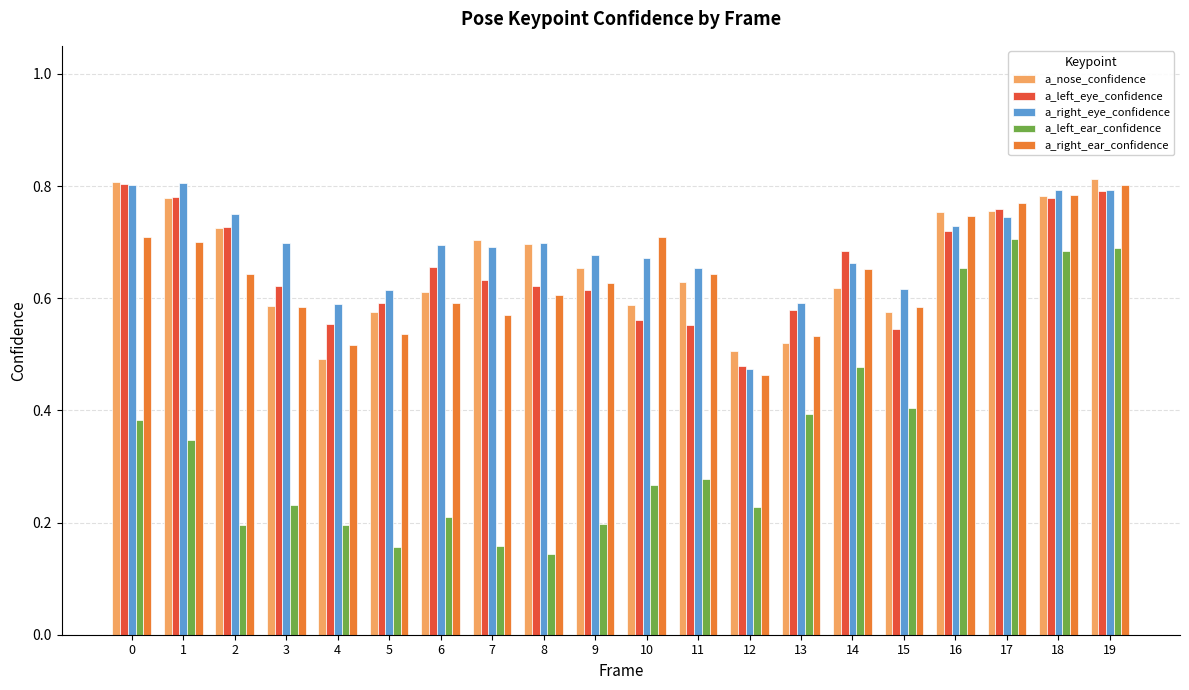

Which label corresponds to the smallest value in the chart?

8